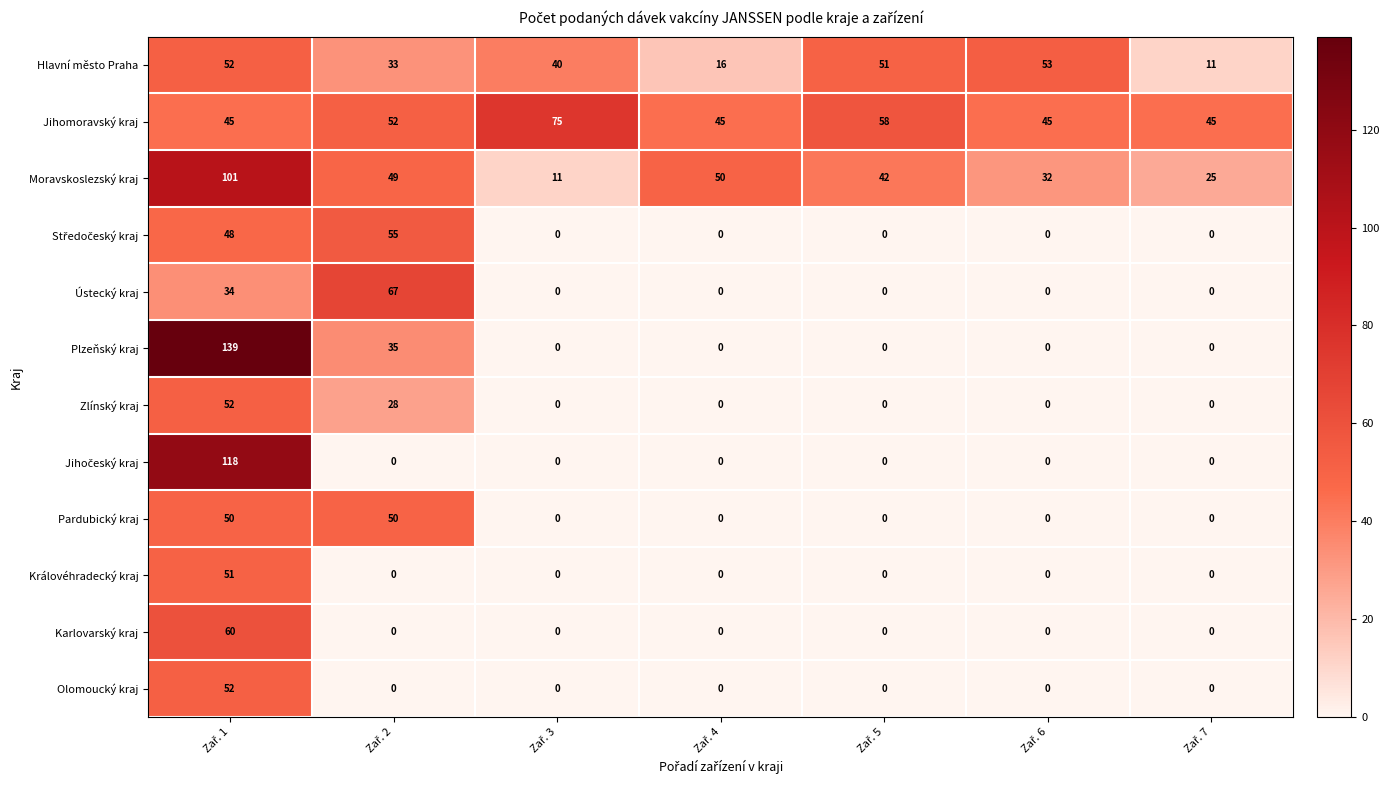

Which series has the largest total across all categories?

Jihomoravský kraj